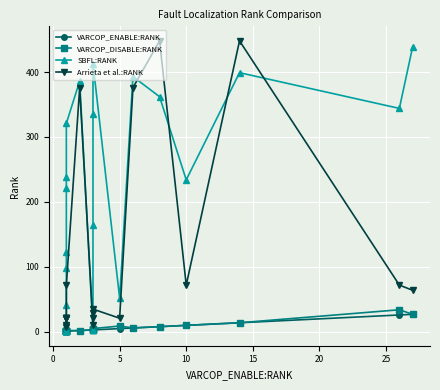

True or false: SBFL:RANK and Arrieta et al.:RANK cross at least once.

True